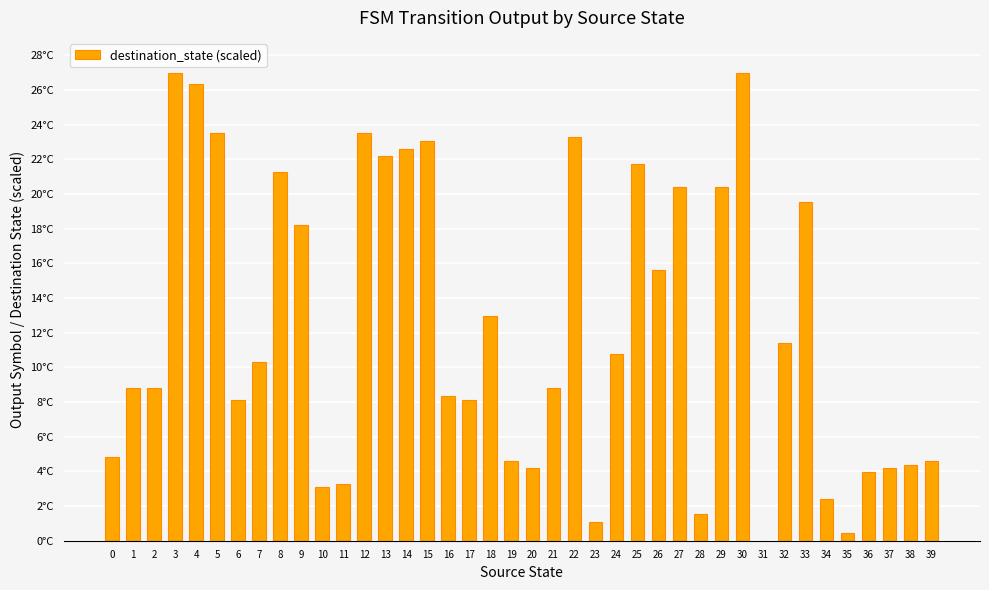

How many data points are above 10?

20